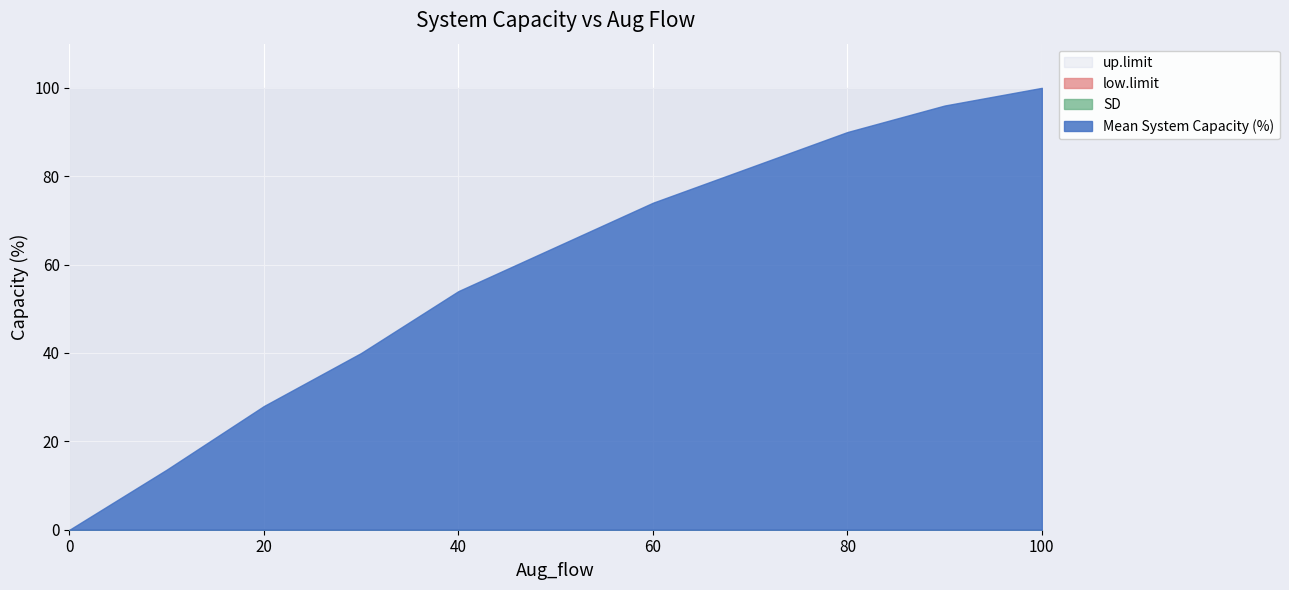

Which series has the widest spread of values?

Mean System Capacity (%)